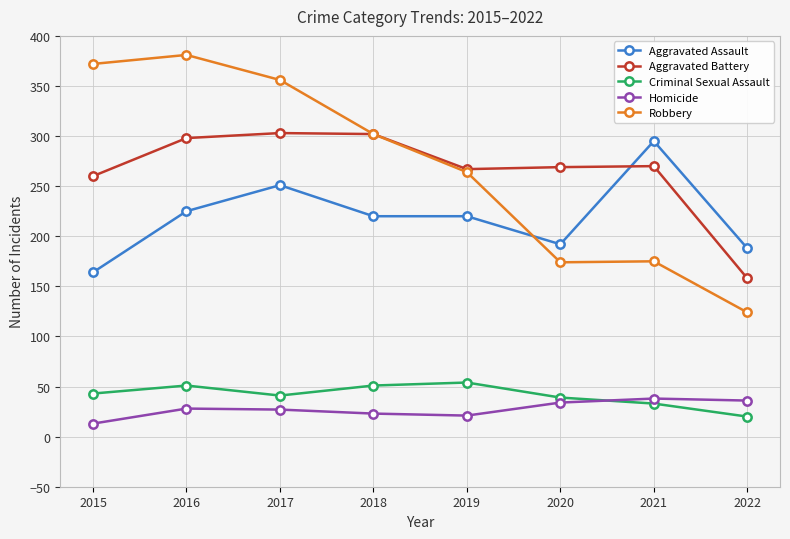

True or false: Criminal Sexual Assault has a value of 54 at 2019.

True